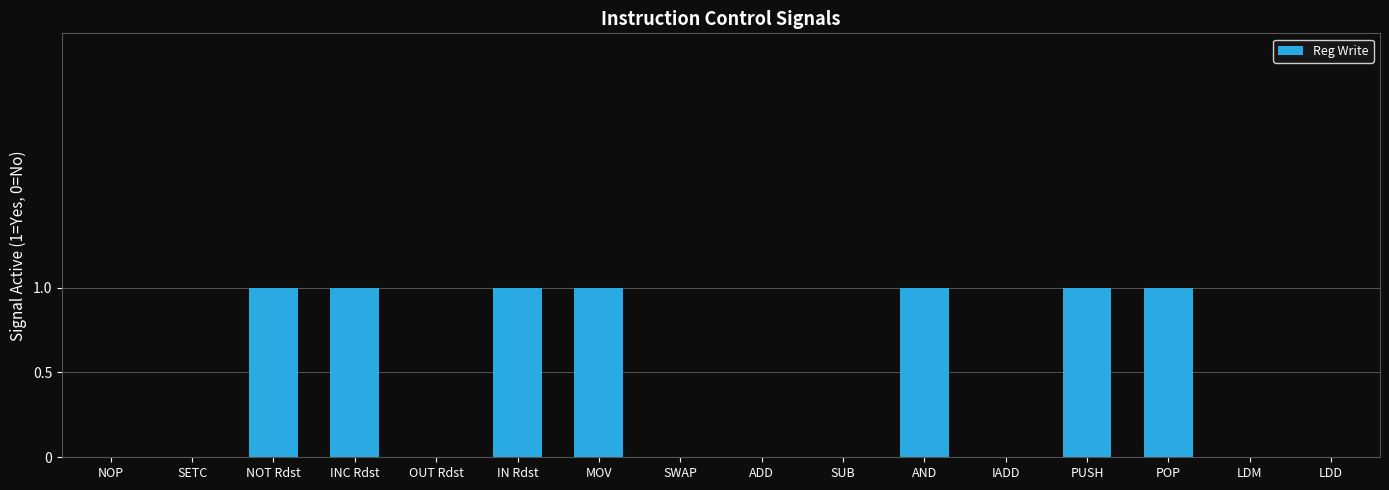

What is the sum of all values?

7